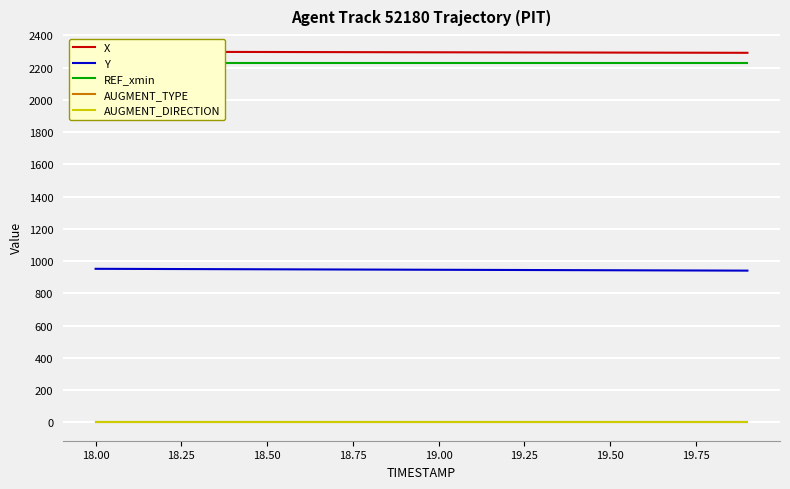

Is it true that X equals 1120.1 at 18.00?

False